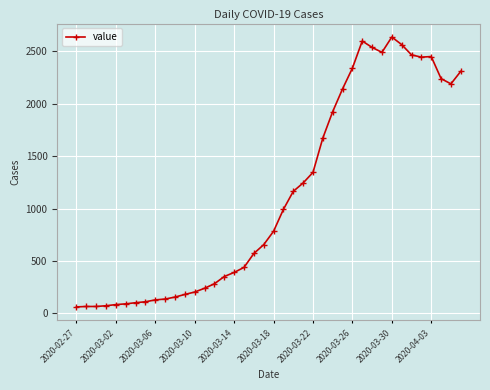

What is the difference between the maximum and minimum values?

2576